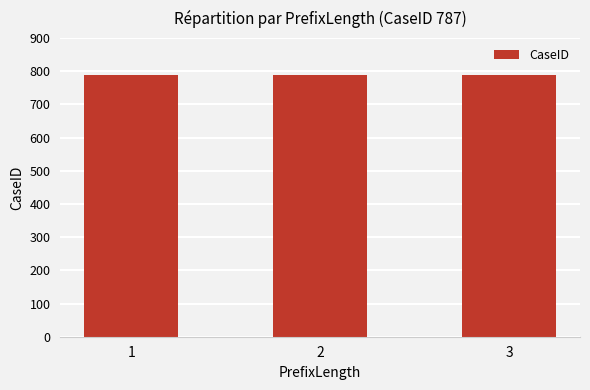

Between 2 and 1, which is larger?

2